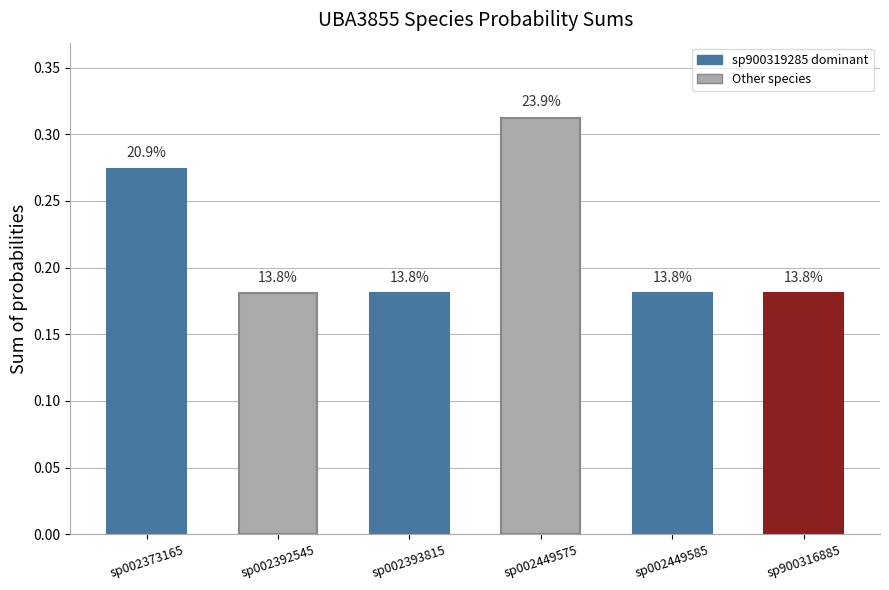

Does the chart contain any negative values?

No